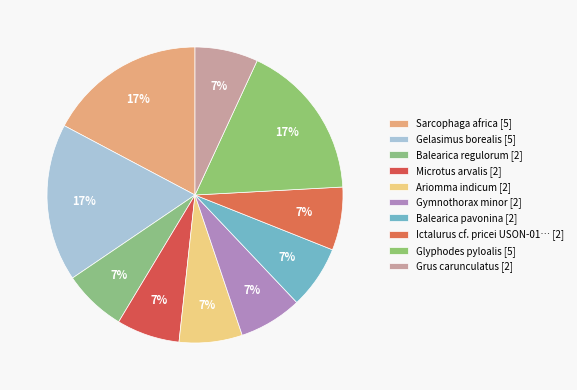

What is the smallest slice in the pie chart?

Balearica regulorum